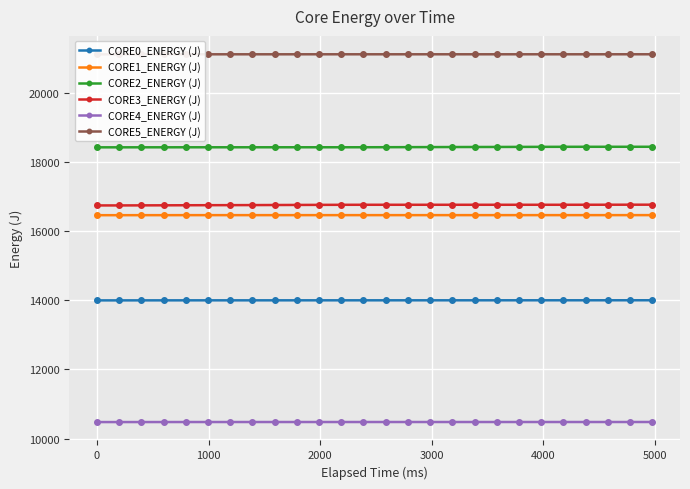

Is this an area chart (filled region under the line)?

No